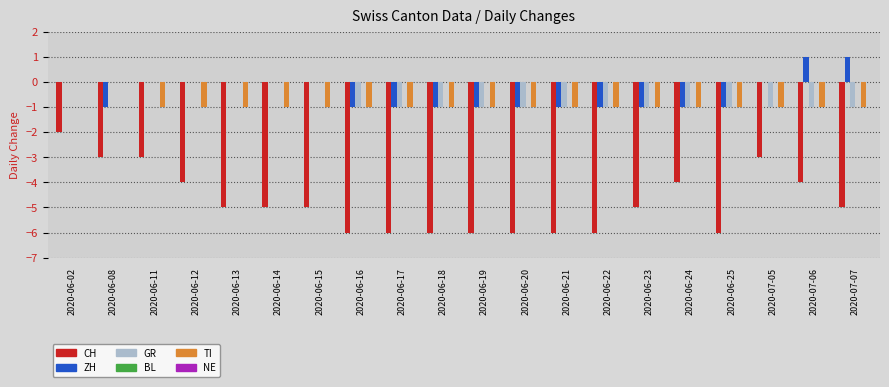

How many groups of bars are there?

20